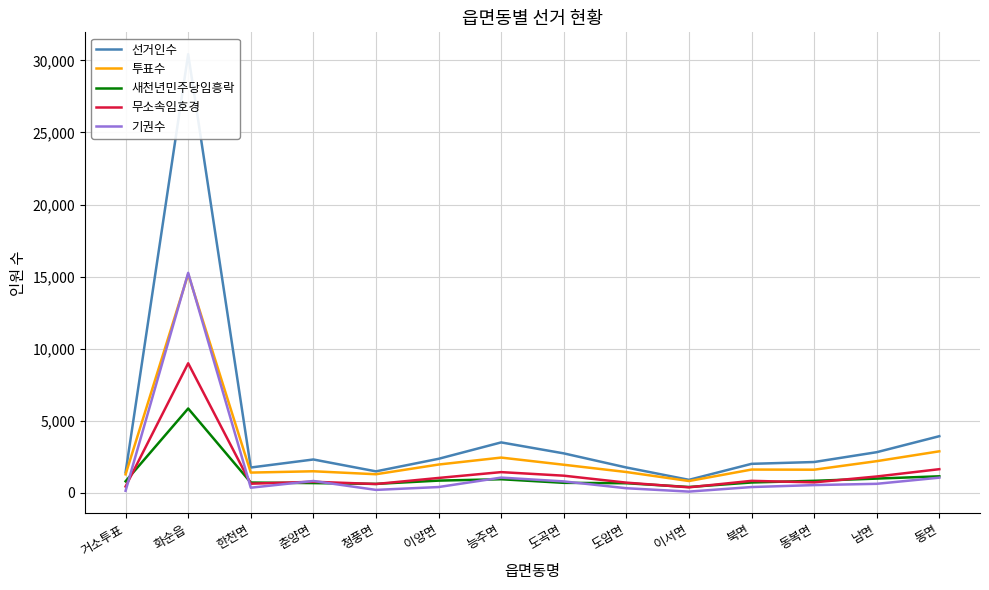

The 새천년민주당임흥락 series shows 984 at 남면. True or false?

True